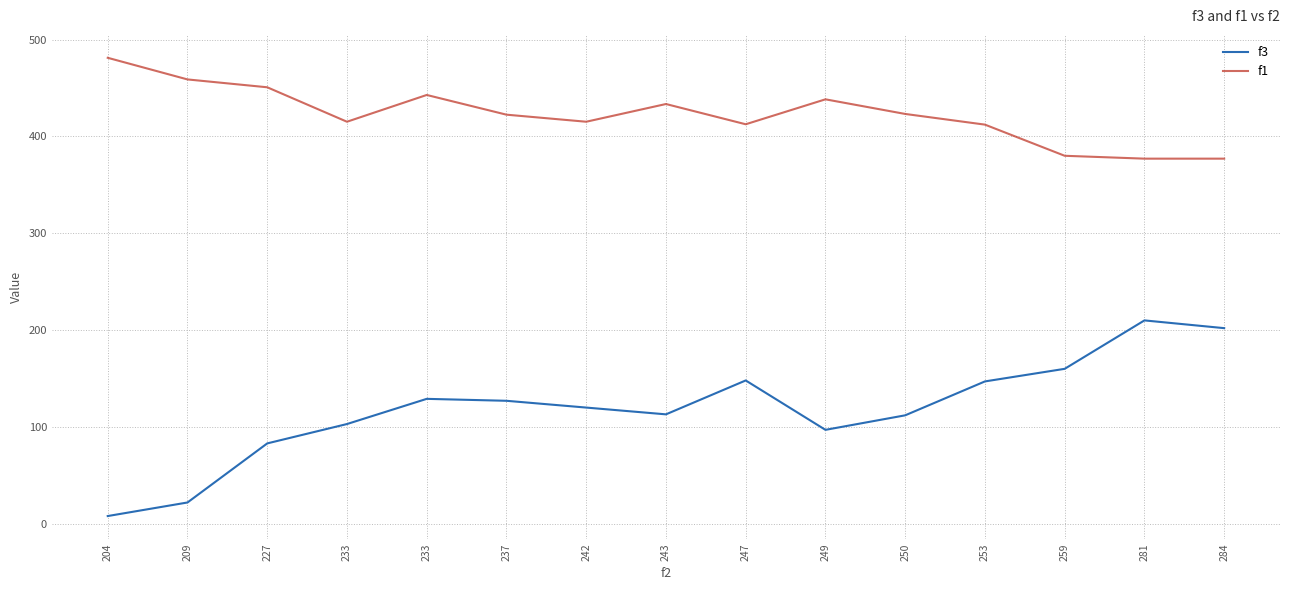

Is it true that f1 equals 450.7 at 227?

True